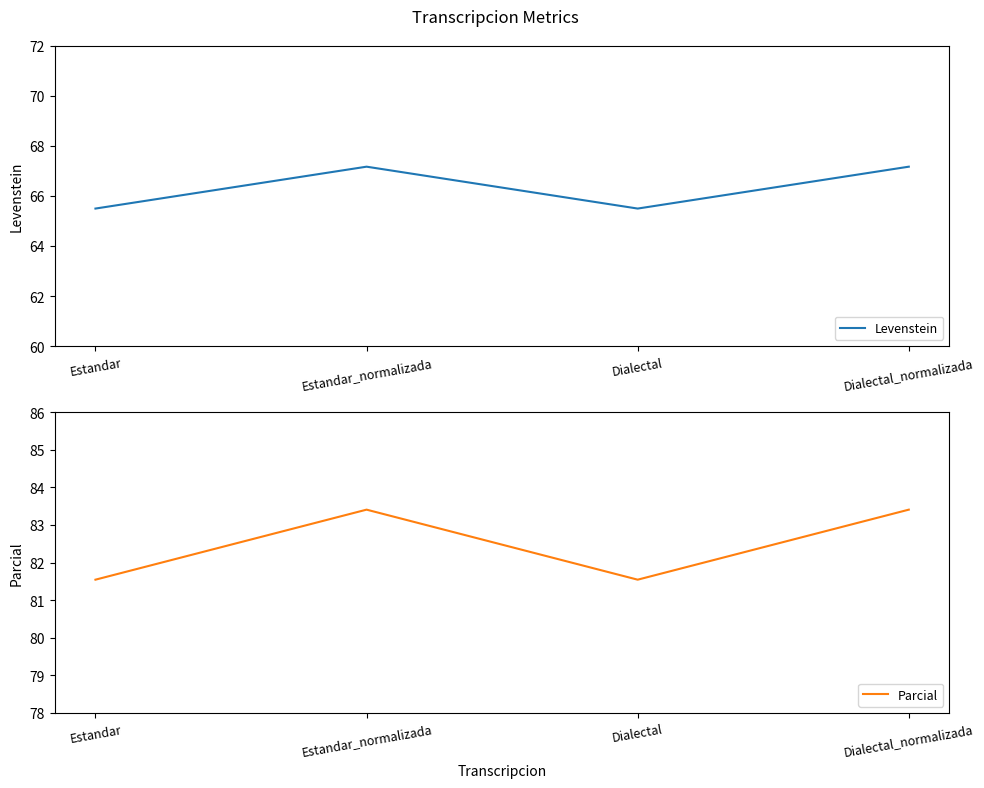

What is the sum of the Levenstein values at Dialectal and Estandar?

131.0